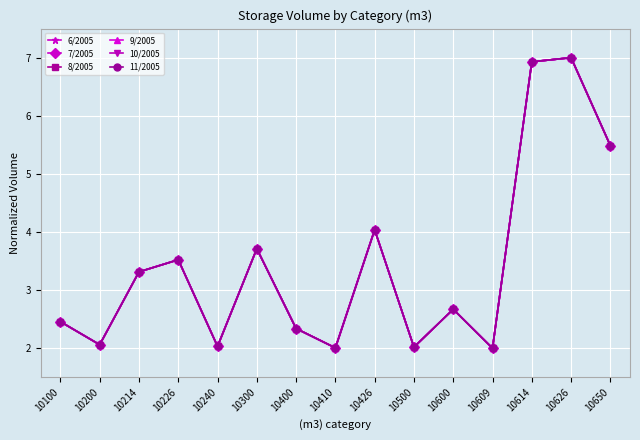

Is this an area chart (filled region under the line)?

No